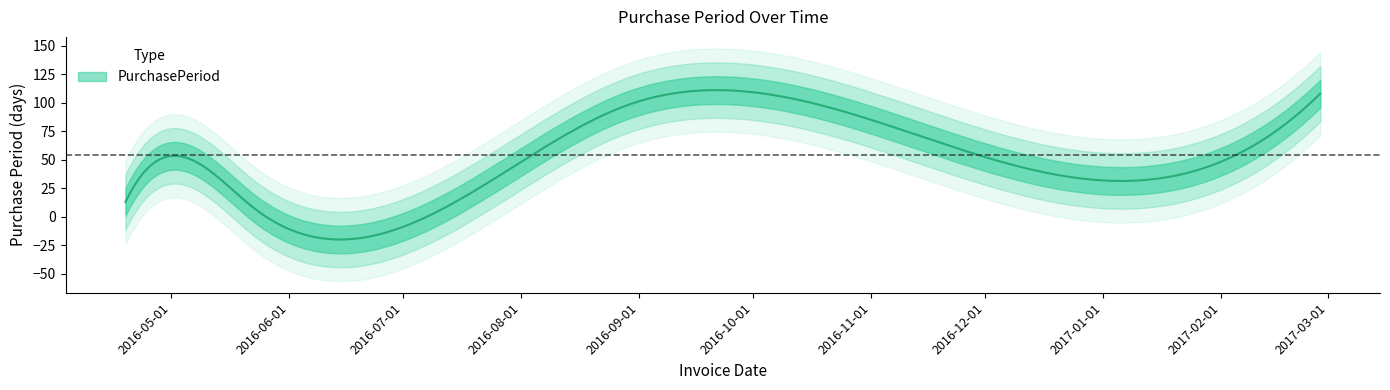

What is the greatest value displayed?

108